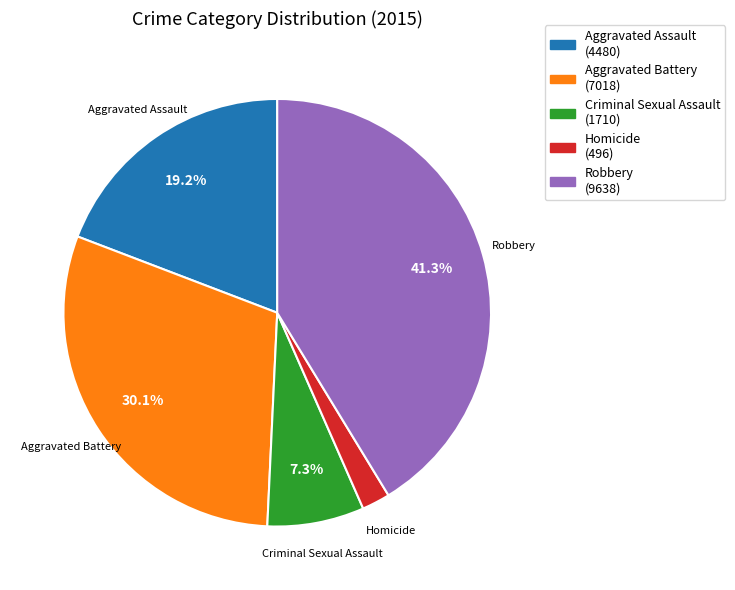

To the nearest percent, what is the combined percentage of Homicide and Aggravated Assault?

21%